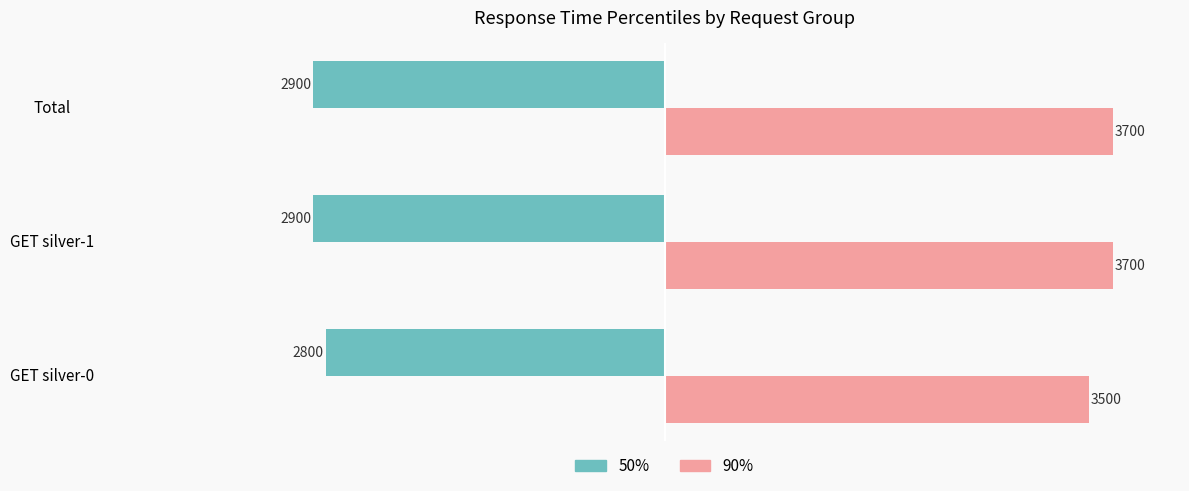

List the series in order of their peak value, highest first.

90%, 50%